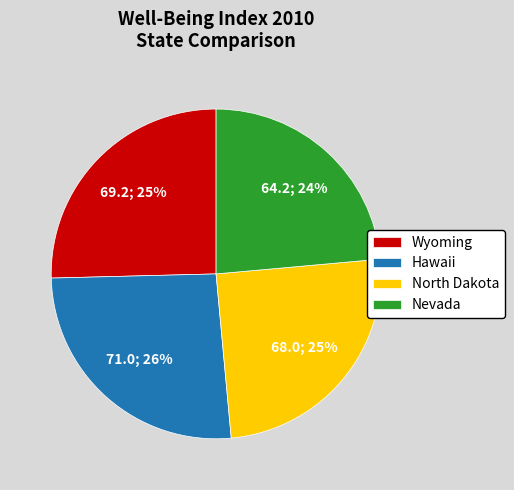

To the nearest percent, what portion does Hawaii represent?

26%